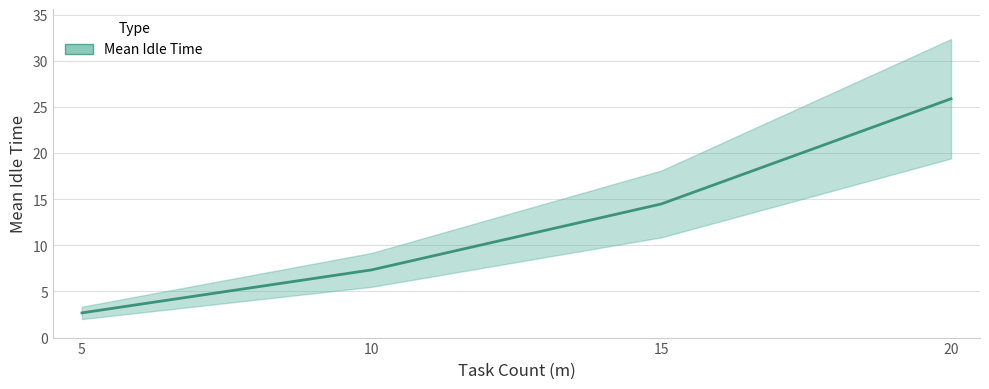

How many lines are shown in the chart?

1